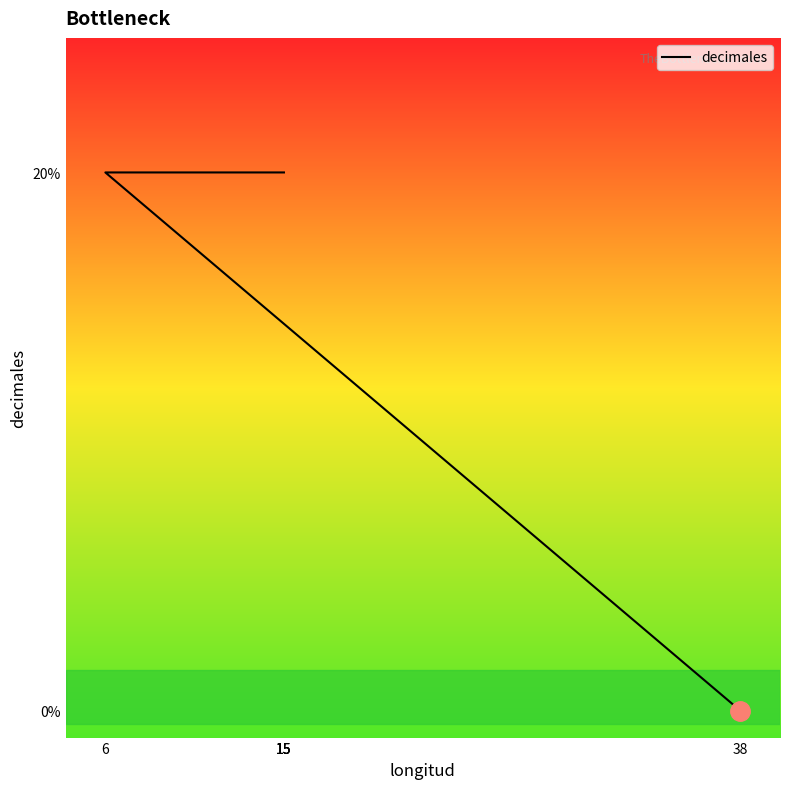

How many lines are shown in the chart?

1